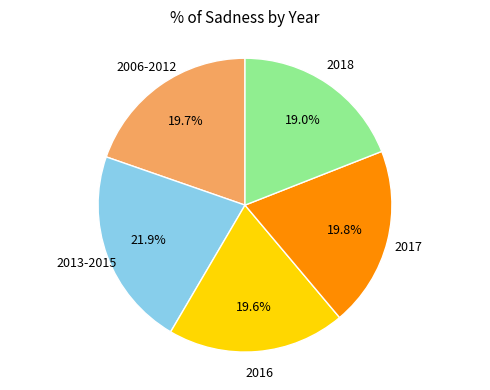

To the nearest percent, what portion does 2016 represent?

20%